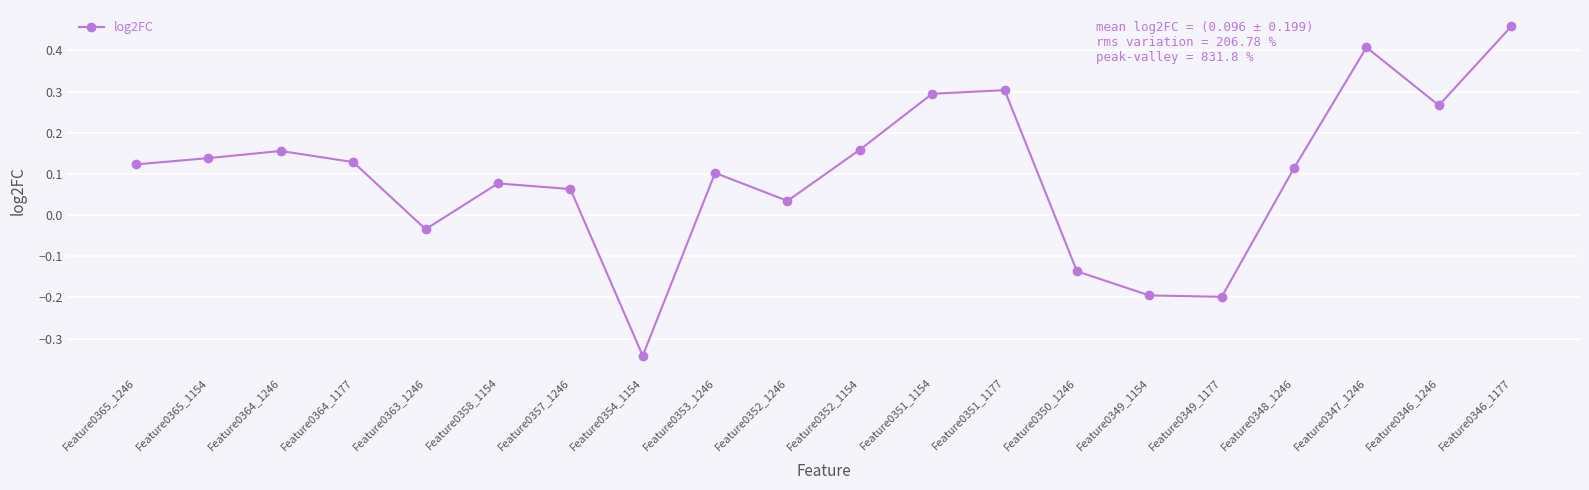

Which label corresponds to the largest value in the chart?

Feature0346_1177